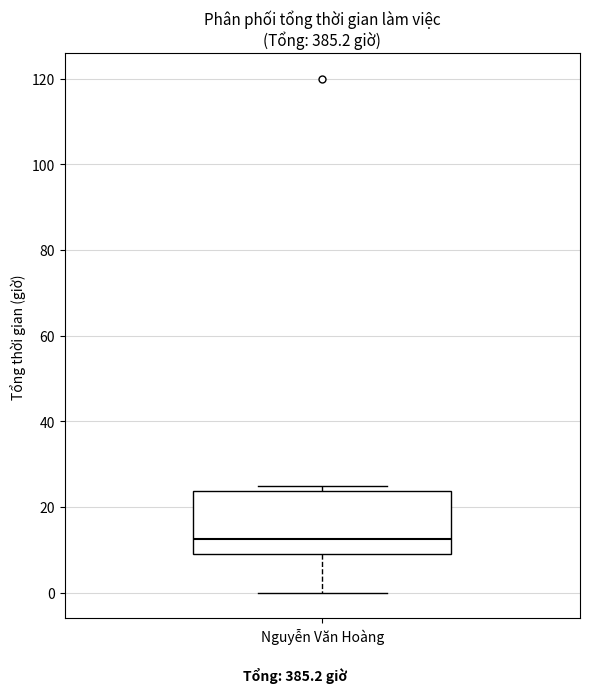

Transcribe this box plot: give where the median line is, the range the box spans, and where the two whiskers end, as read against the y-axis. The values are not printed on the chart, so give them approximately, as read against the axis.

median 12, box 10 to 24, whiskers 0 to 24 (just above the box's upper edge)